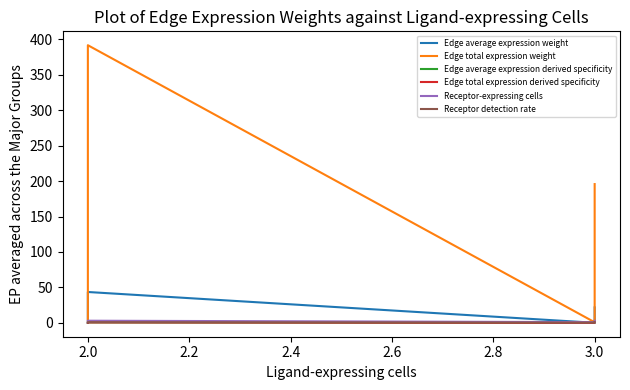

What is the difference between the second highest and minimum values in the Receptor-expressing cells series?

2.0